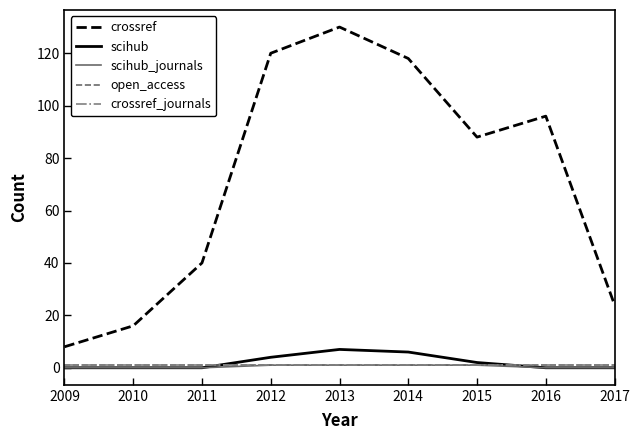

Does the chart display data point markers on the line(s)?

No